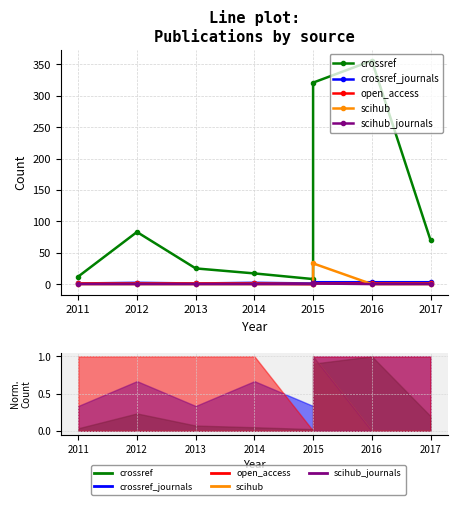

True or false: crossref has more than 0 interior local peaks.

True